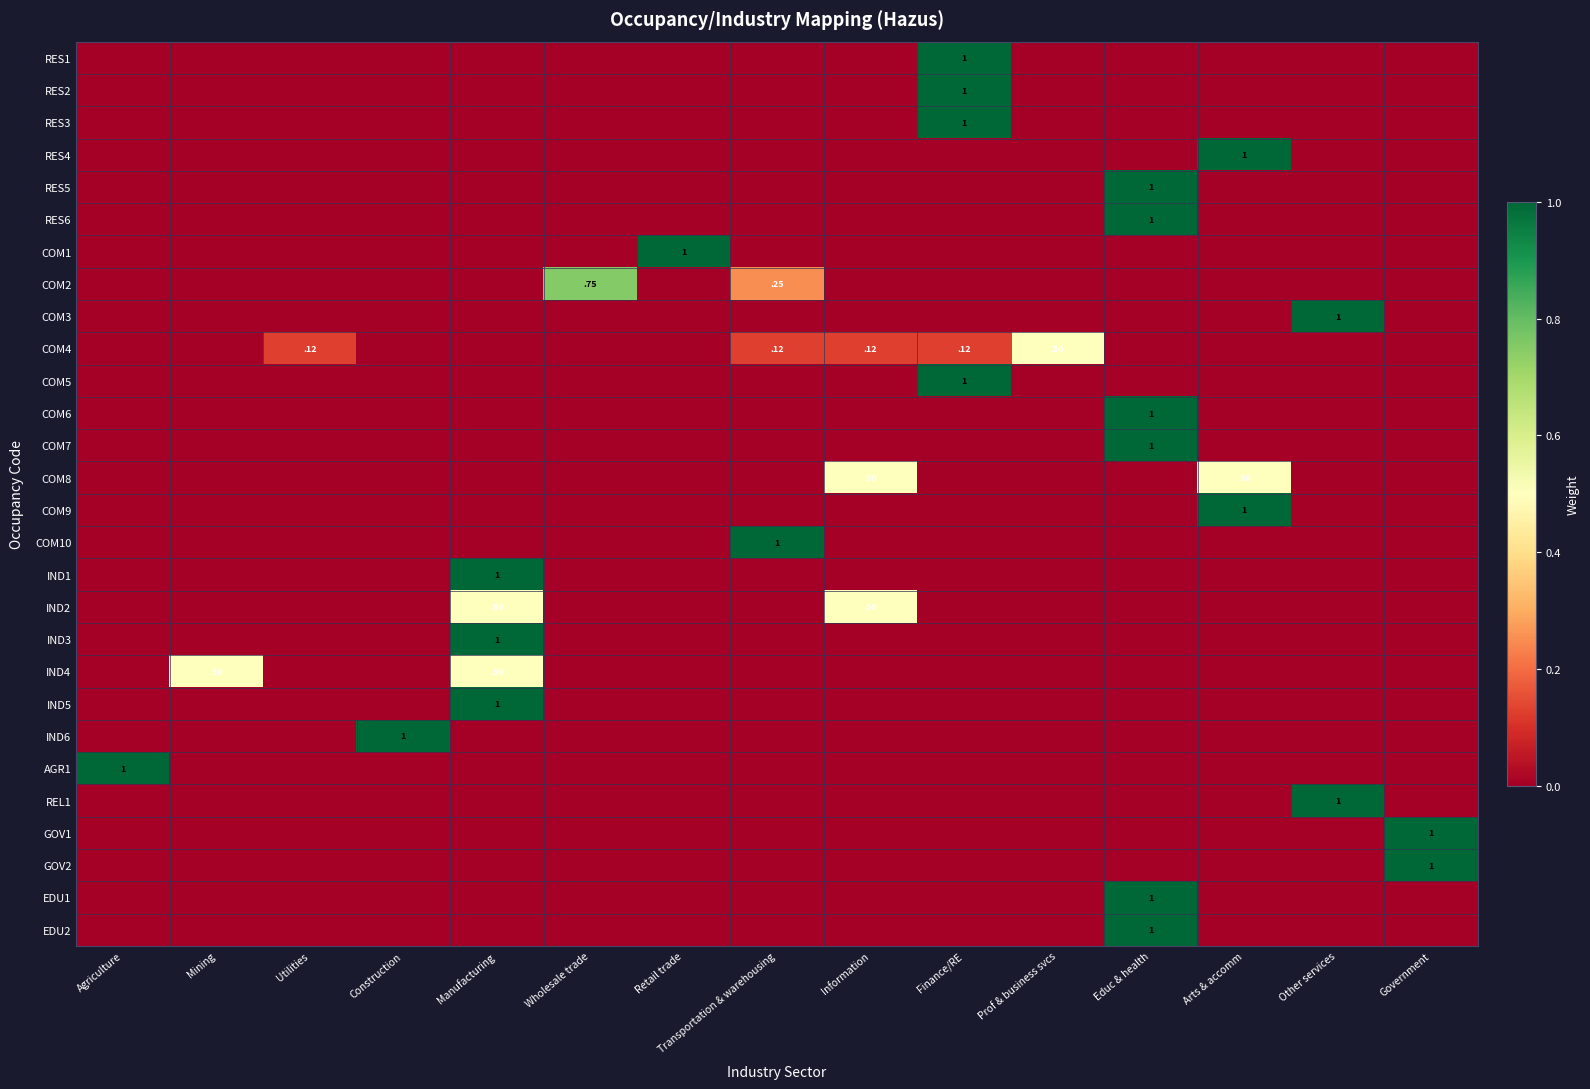

What is the difference between the highest and lowest values at Retail trade?

1.0